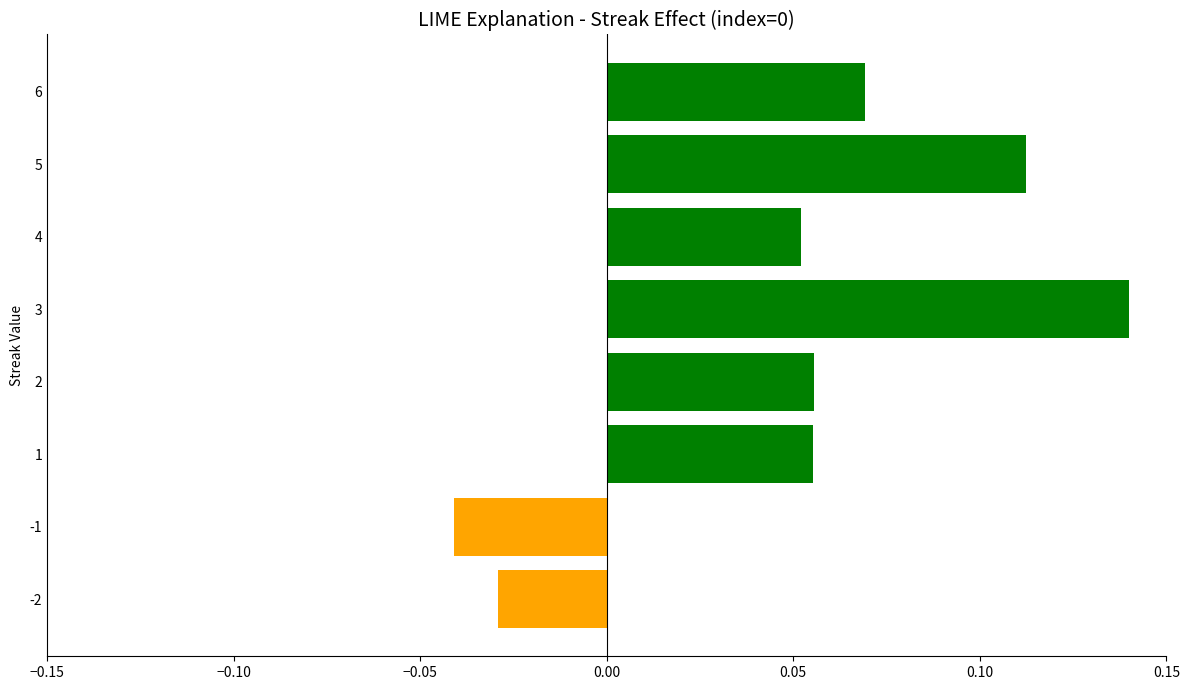

Between 4 and 3, which is larger?

3